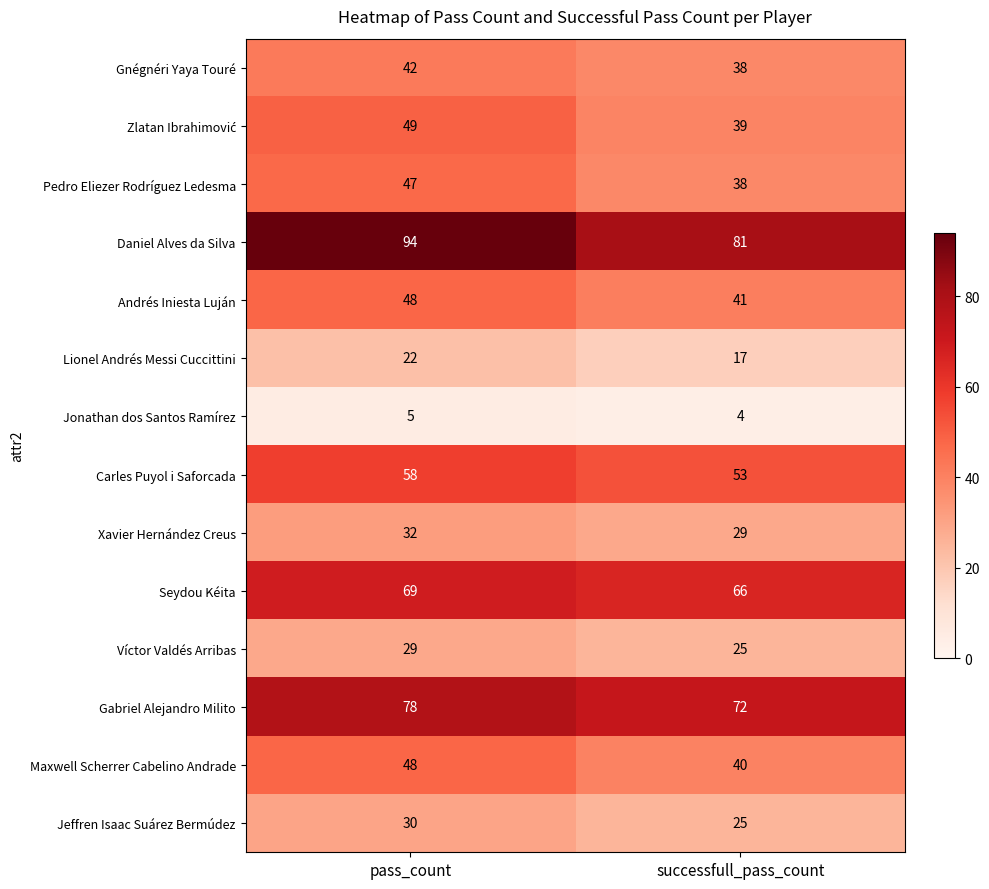

What is the difference between the Carles Puyol i Saforcada values at successfull_pass_count and pass_count?

5